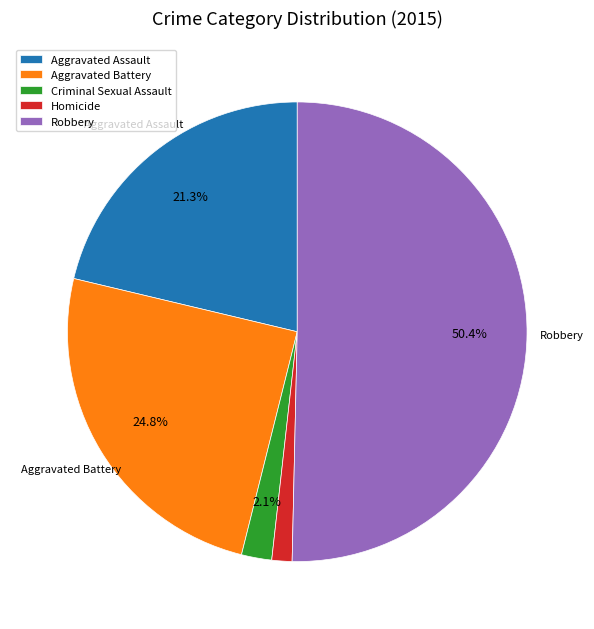

True or false: Aggravated Battery accounts for 25% of the total.

True